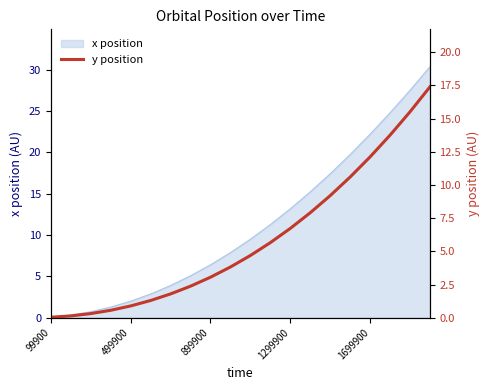

The value of x position at 1299900 is 17.9. True or false?

False